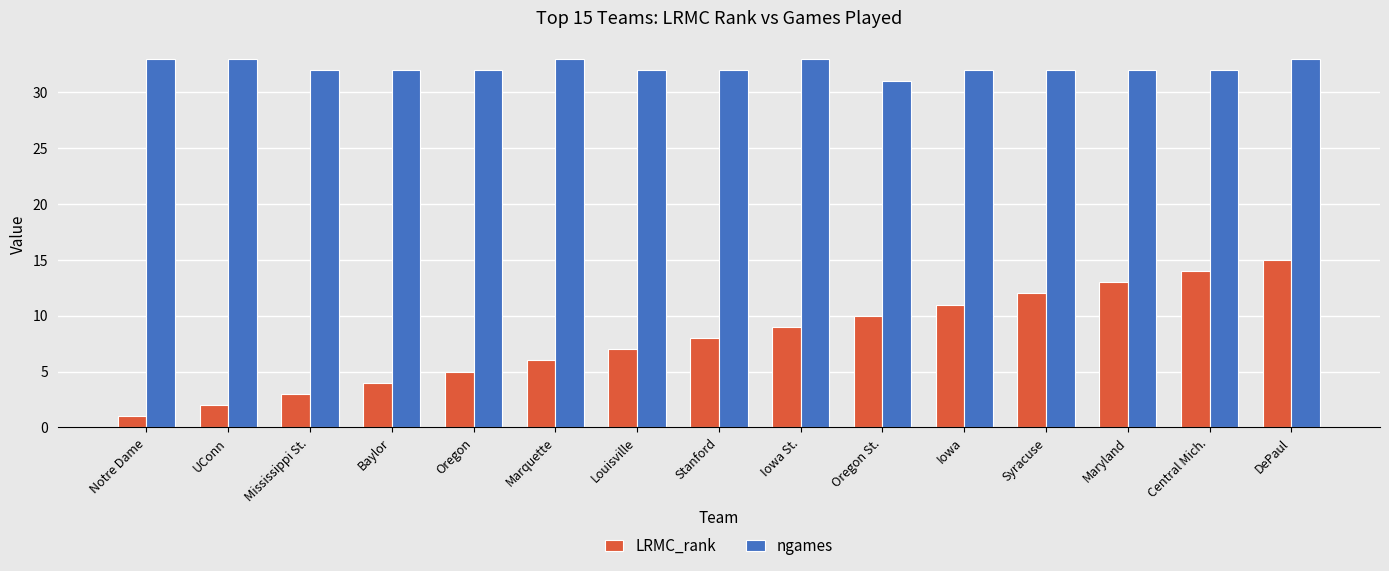

True or false: ngames has a value of 32 at Mississippi St..

True